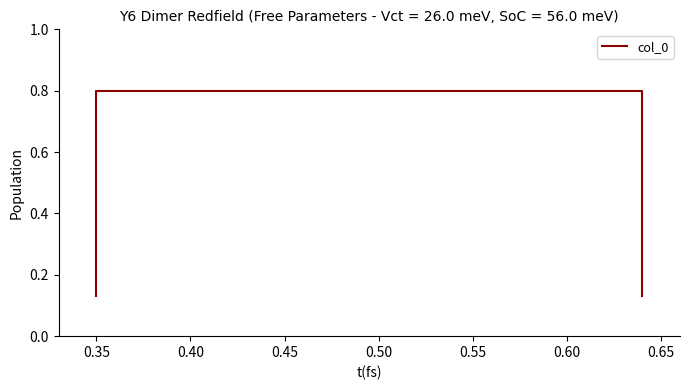

Count the values in the range 0 to 1.

4